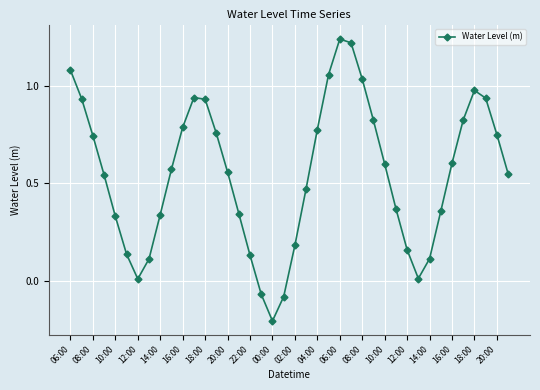

What is the minimum value shown in the chart?

-0.2